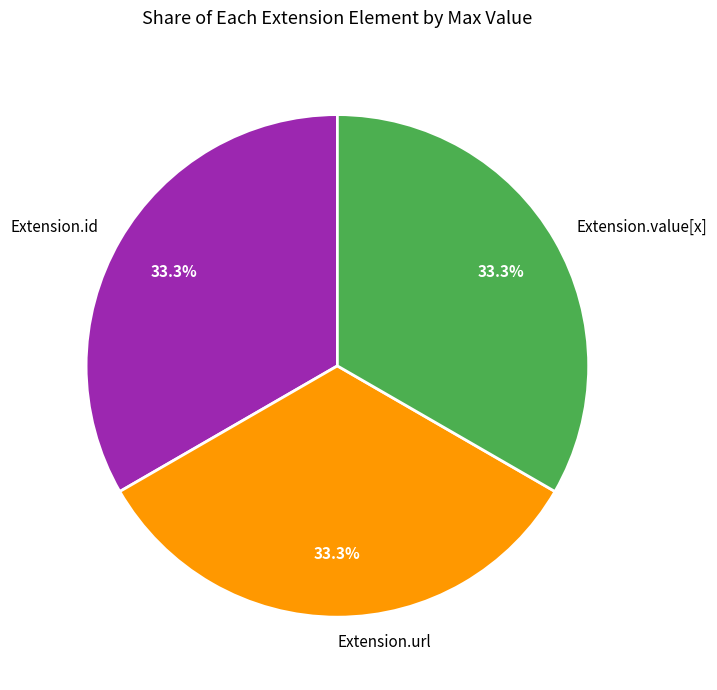

Approximately how many times larger is the value at Extension.id compared to Extension.url?

1.0